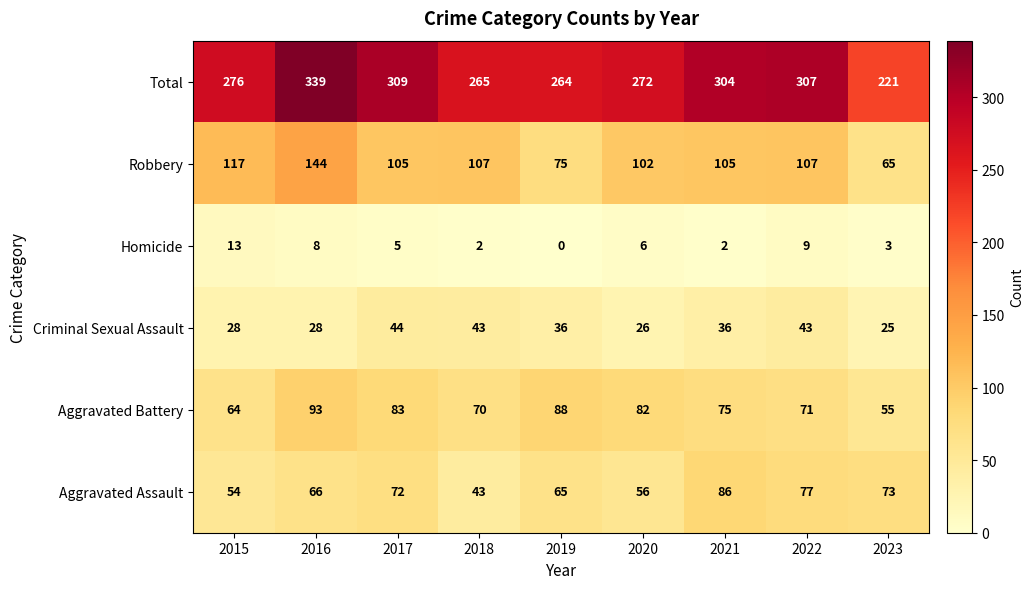

Rank the series at 2022 from highest to lowest value.

Total, Robbery, Aggravated Assault, Aggravated Battery, Criminal Sexual Assault, Homicide